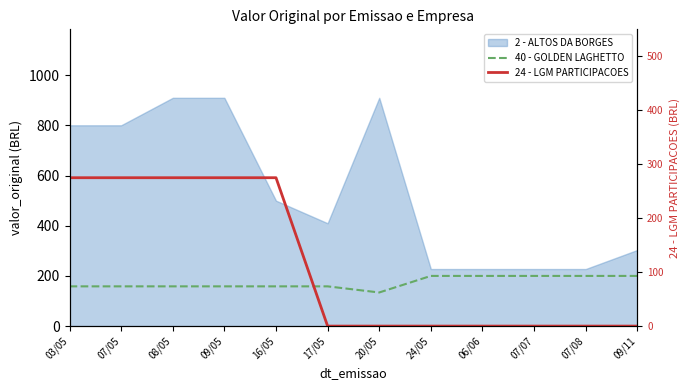

How many times do 24 - LGM PARTICIPACOES and 40 - GOLDEN LAGHETTO cross each other?

1